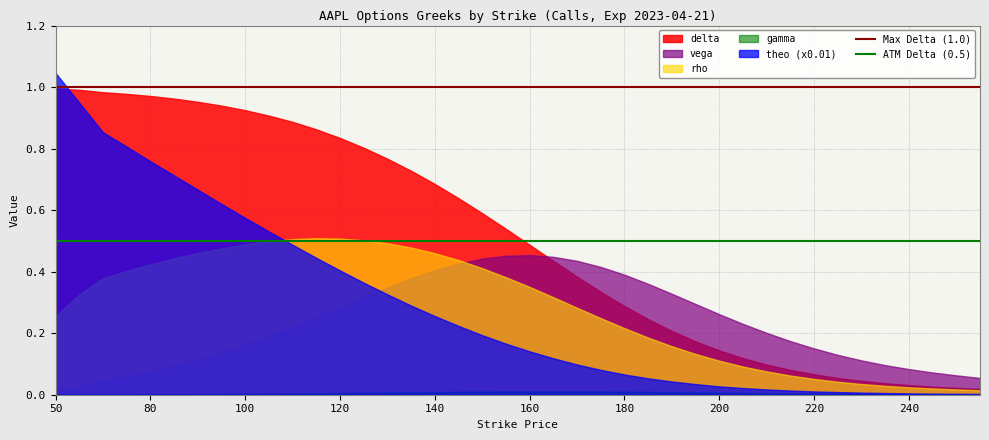

Which category has the lowest value across all series?

50